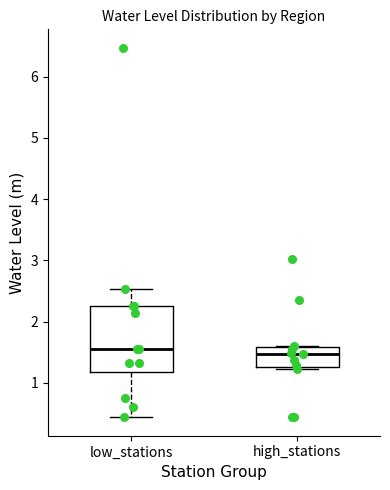

Reading left to right, read every box against the y-axis: the position of its median line, the range the box covers, and the ends of its whiskers. The values are not printed on the chart, so give them approximately, as read against the axis.

low_stations: median 1.6, box 1.2 to 2.3, whiskers 0.4 to 2.5
high_stations: median 1.5, box 1.3 to 1.6, whiskers 1.2 to 1.6